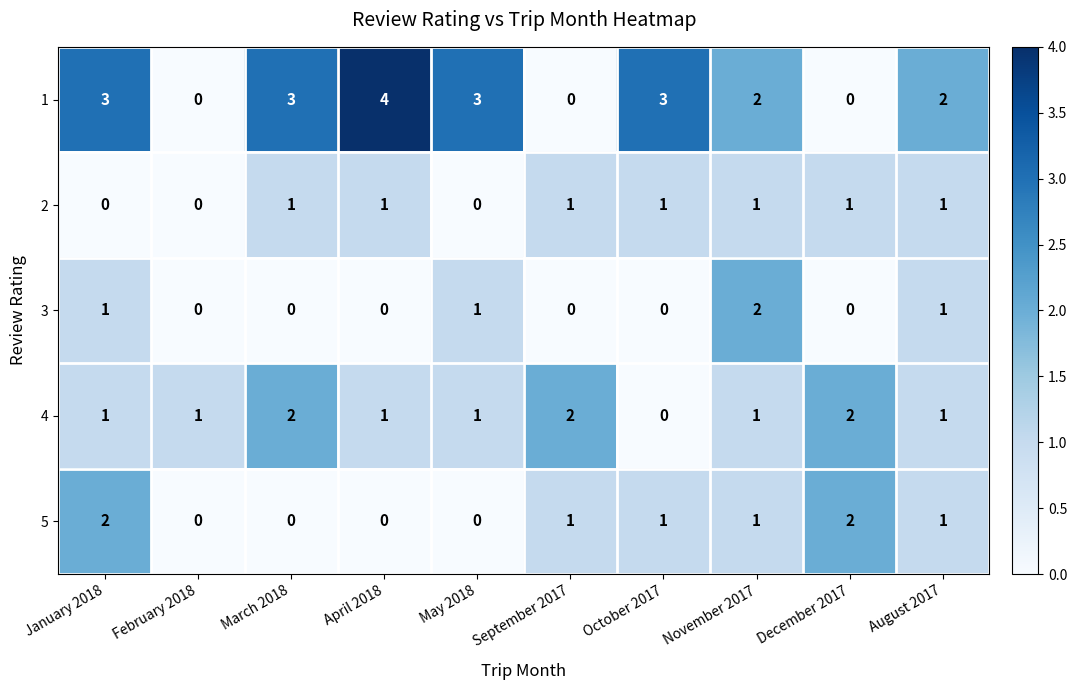

What is the total value across all series at September 2017?

4